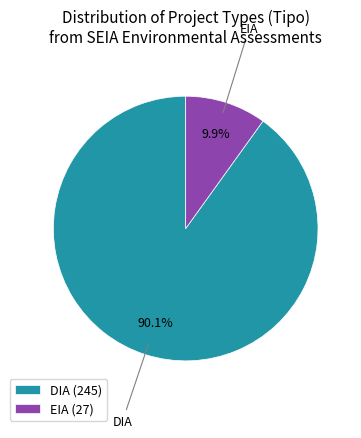

What is the ratio of the value at EIA to the value at DIA?

0.1